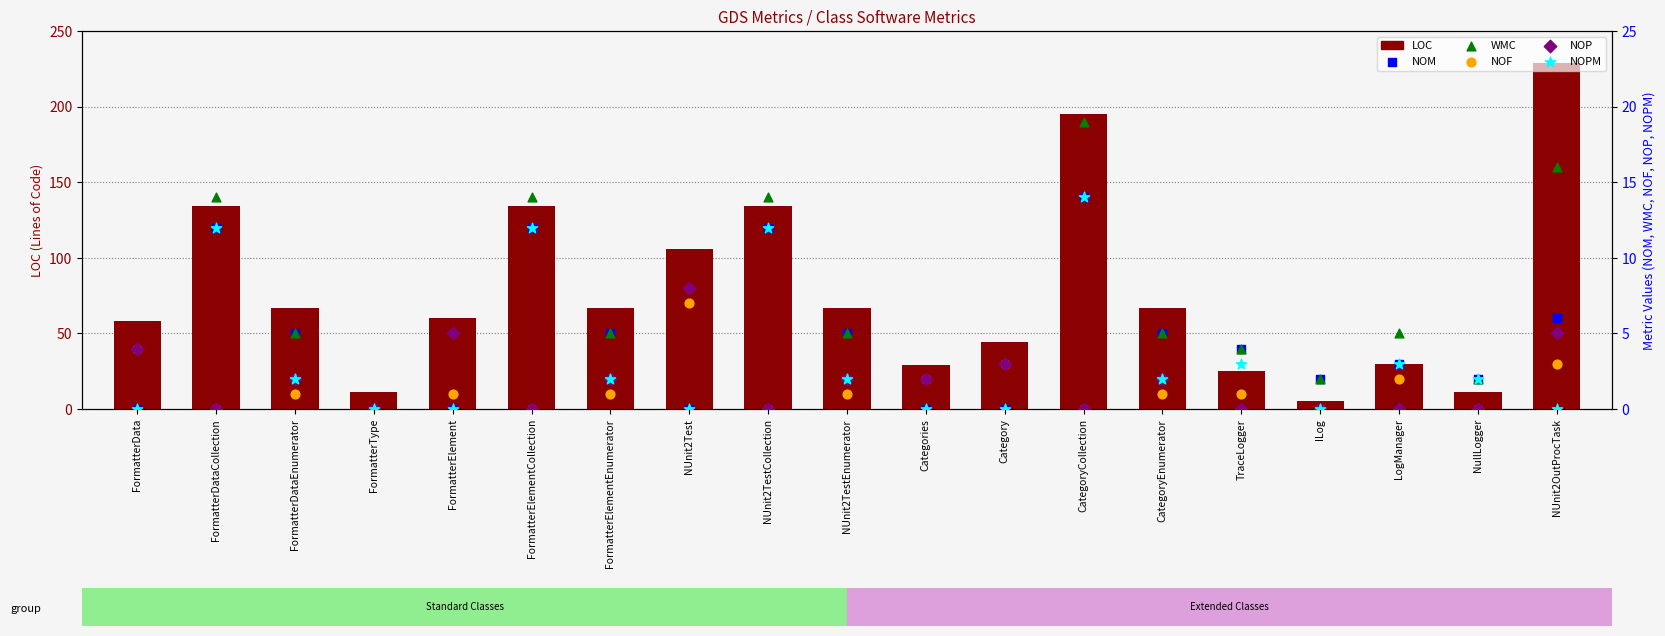

At how many categories does at least one series exceed 192?

2